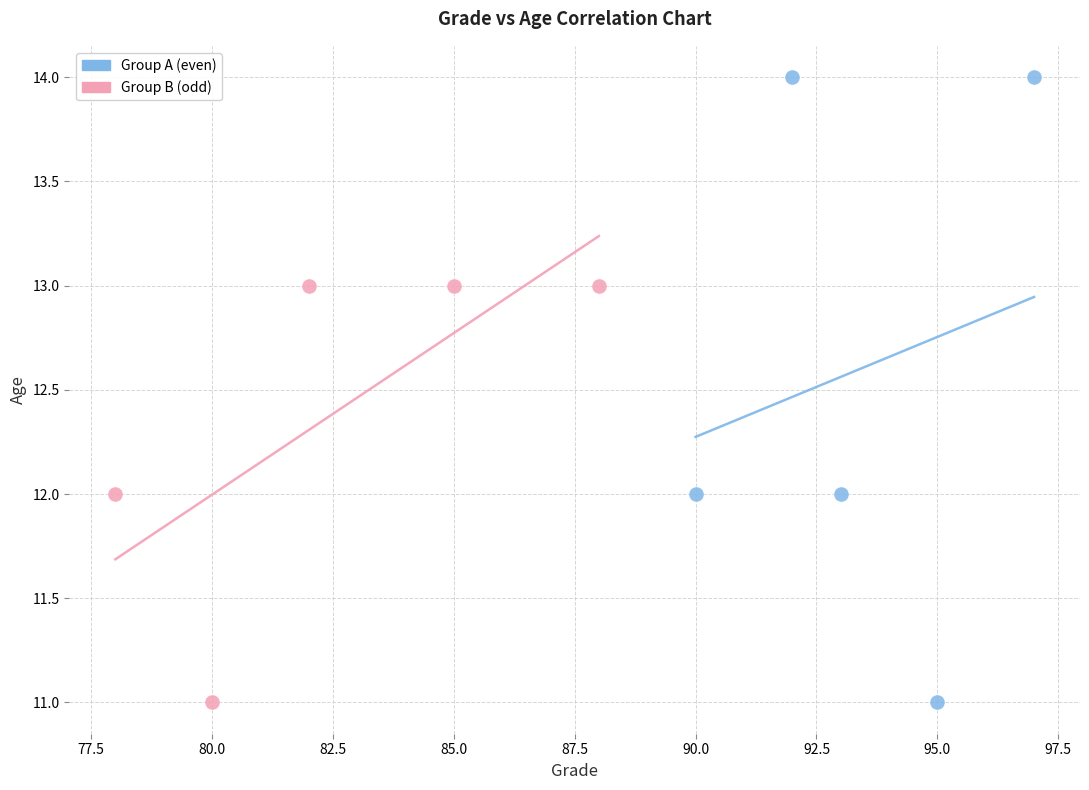

Which series reaches the maximum Y coordinate?

Group A (even)